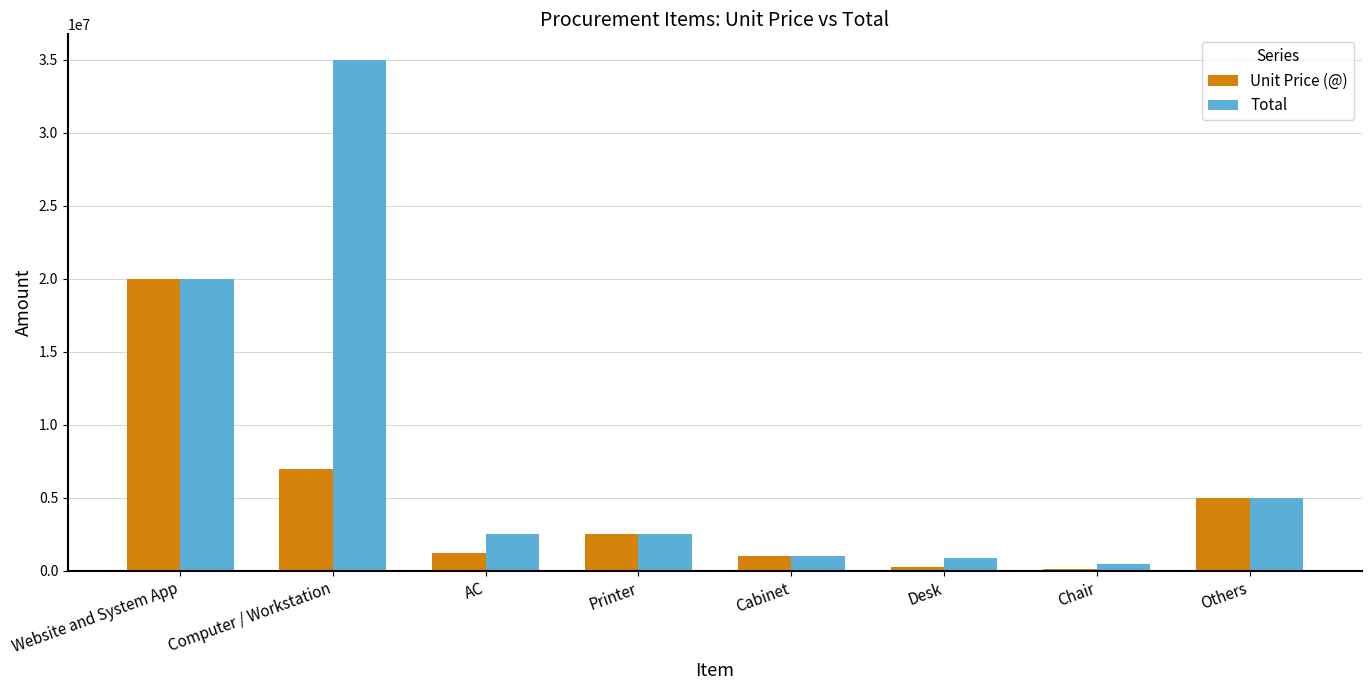

The value of Total at Website and System App is 29466853. True or false?

False